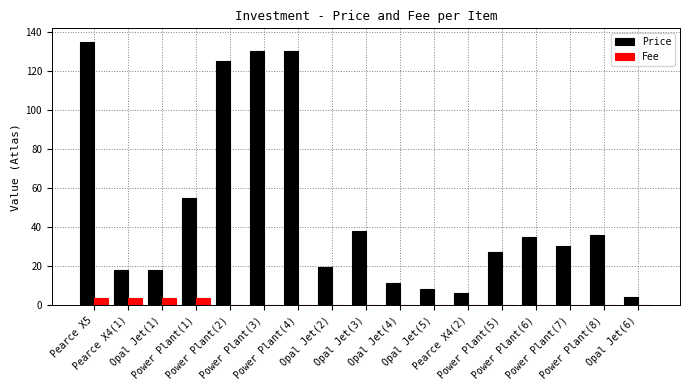

What is the spread (max minus min) of values at Opal Jet(4)?

11.2